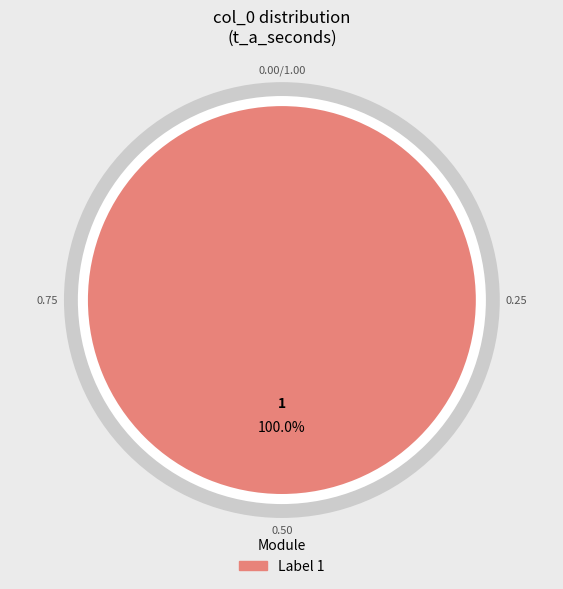

Is there a majority slice in this chart?

Yes